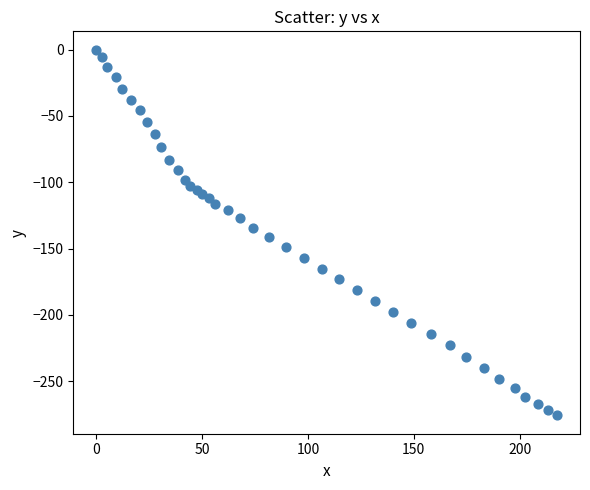

What is the range of X values (max minus min)?

217.6